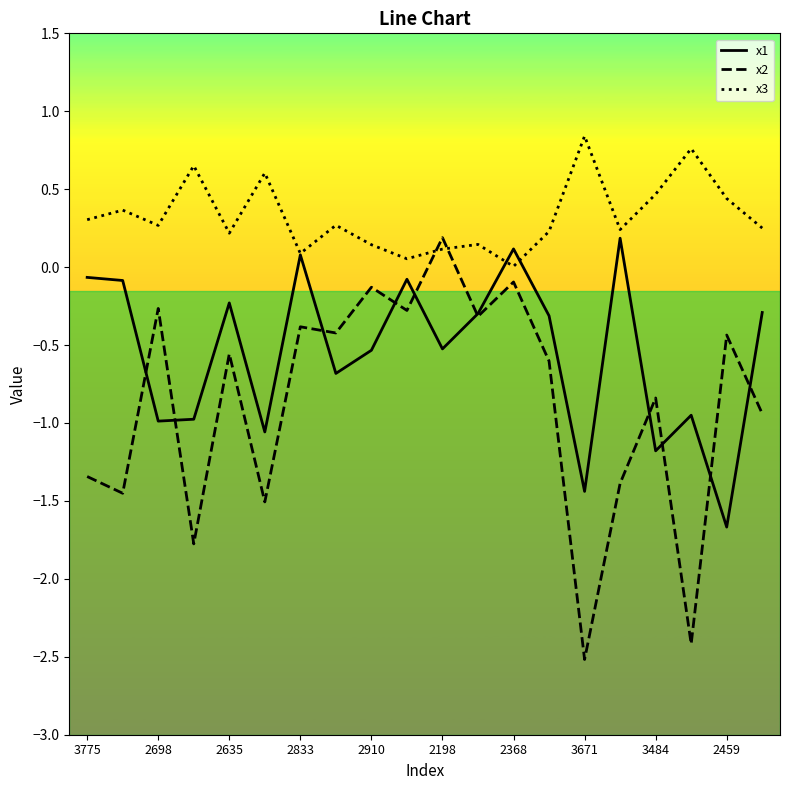

Does the chart have visible grid lines?

No